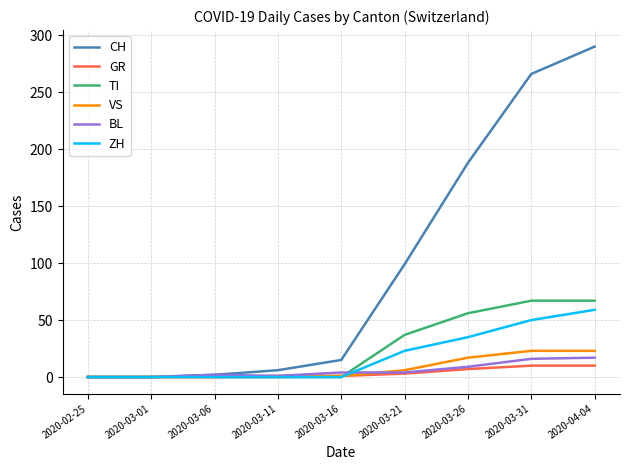

Which series has the largest range (max minus min)?

CH